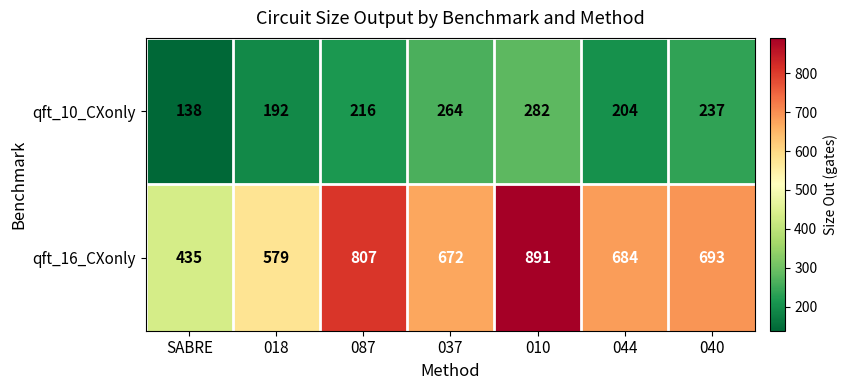

Reading left to right, what are all the values shown in this chart?

qft_10_CXonly: SABRE=138	018=192	087=216	037=264	010=282	044=204	040=237
qft_16_CXonly: SABRE=435	018=579	087=807	037=672	010=891	044=684	040=693